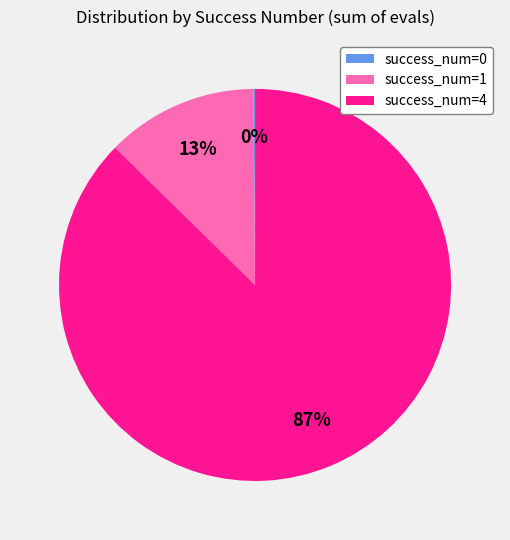

Is the sum of success_num=4 and success_num=1 greater than half?

Yes